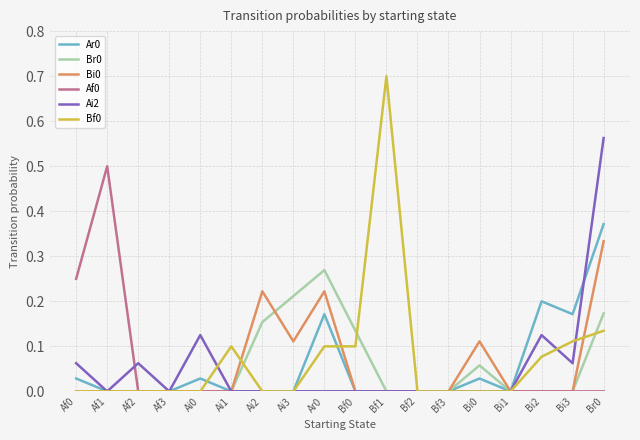

Is it true that Af0 equals -0.3 at Bf2?

False